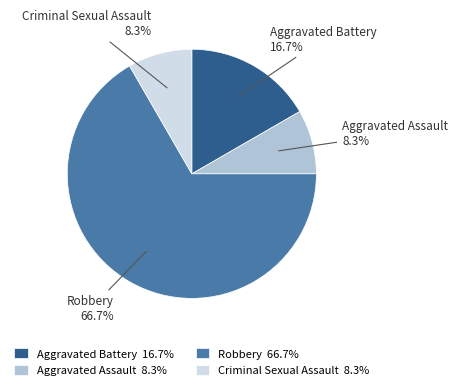

Is the sum of Criminal Sexual Assault 8.3% and Aggravated Battery 16.7% greater than half?

No